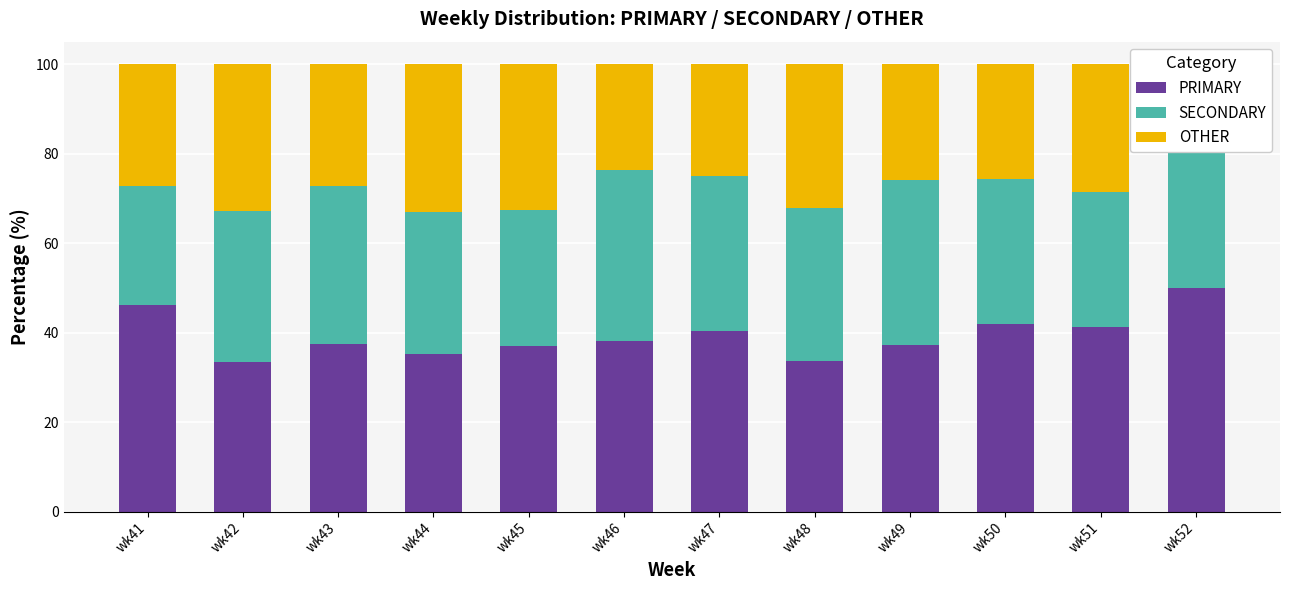

What is the difference between the maximum and second lowest values in the SECONDARY series?

8.0